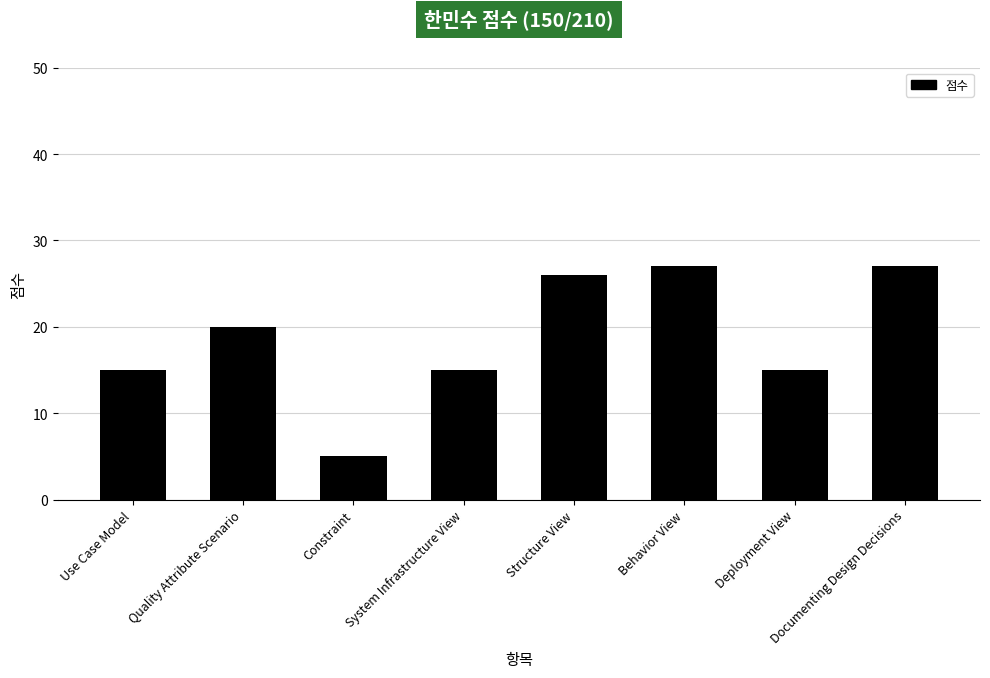

What is the ratio of the value at Behavior View to the value at Constraint?

5.4